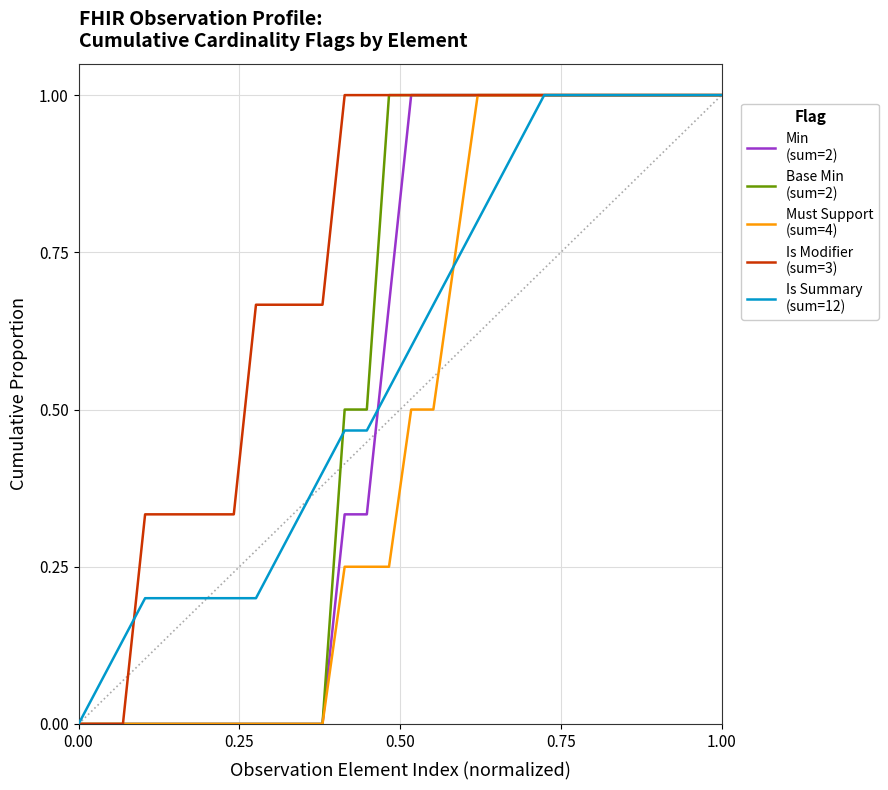

What is the maximum value shown in the chart?

1.0